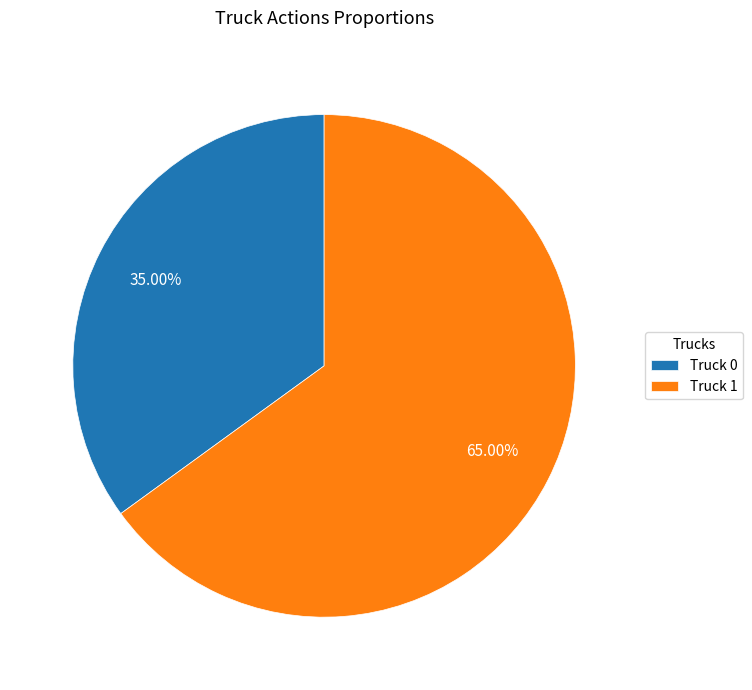

The Truck 1 slice represents 65% of the pie. True or false?

True